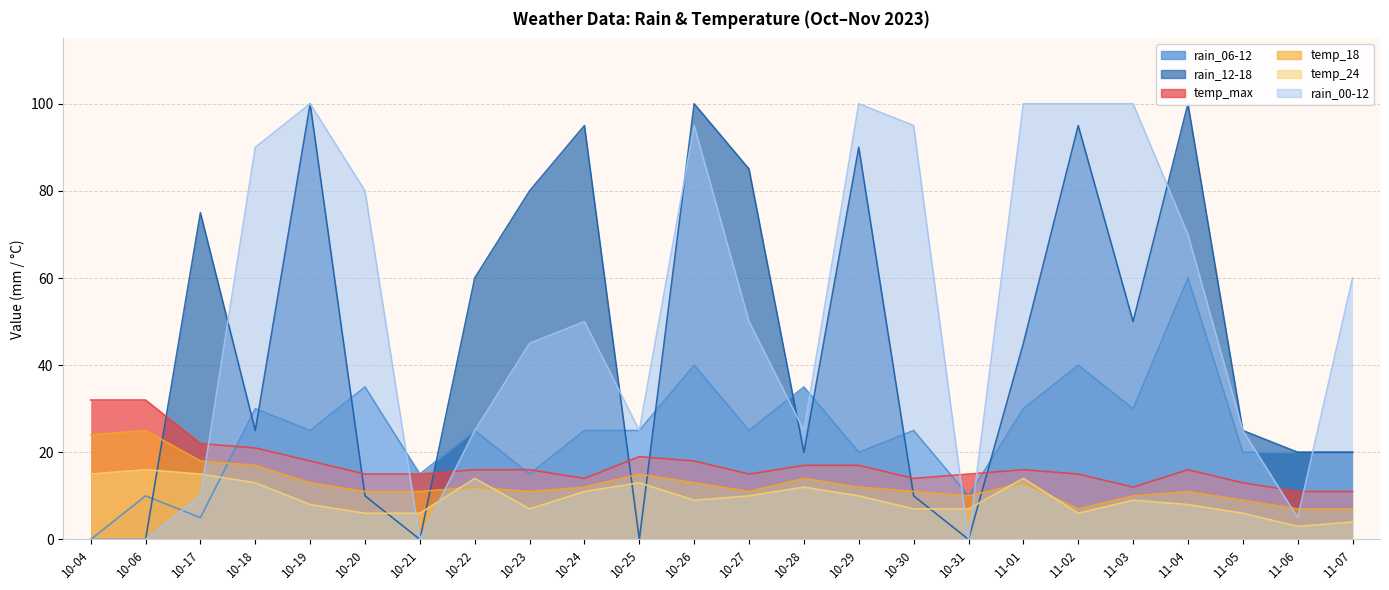

At how many categories does at least one series exceed 63?

14